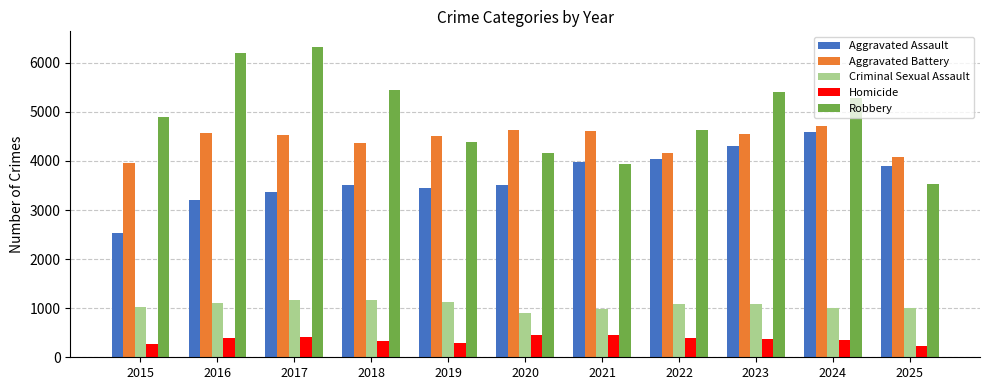

What is the difference between the highest and lowest values at 2015?

4632